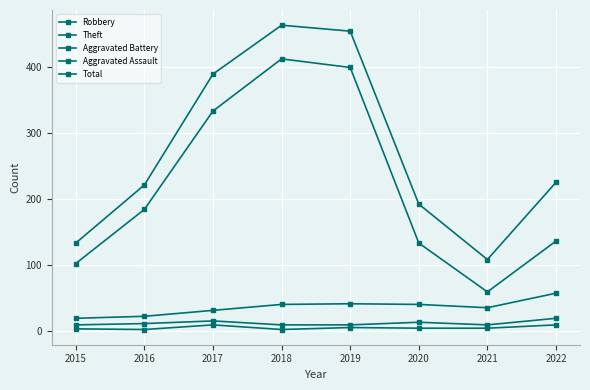

Where does the Aggravated Battery series first go above 11?

2017